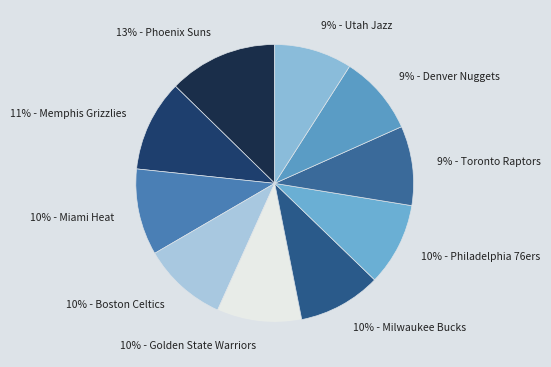

Is there a majority slice in this chart?

No